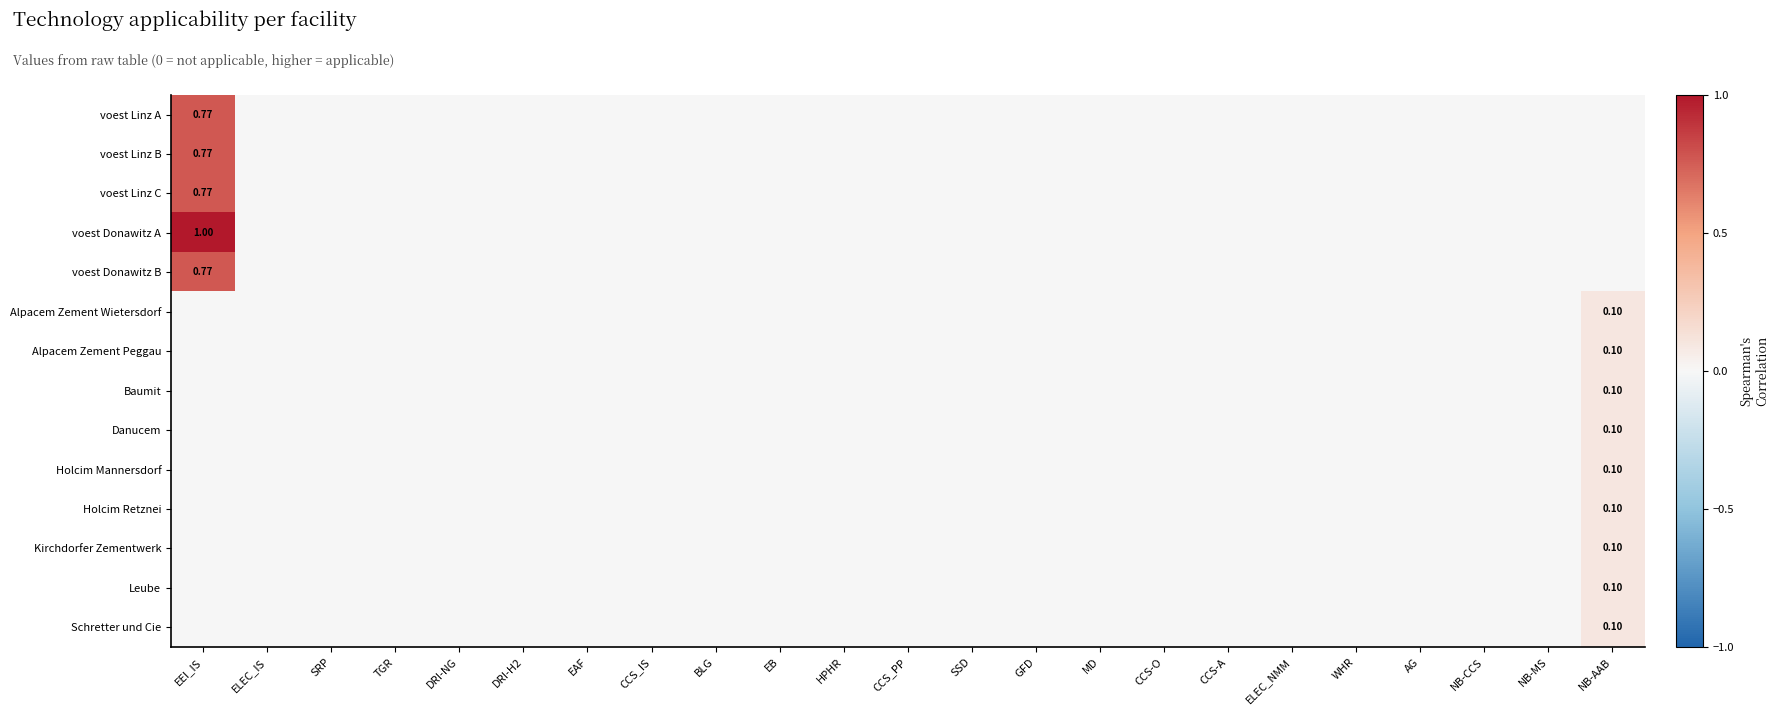

Which category has the lowest value in the voest Linz C series?

ELEC_IS